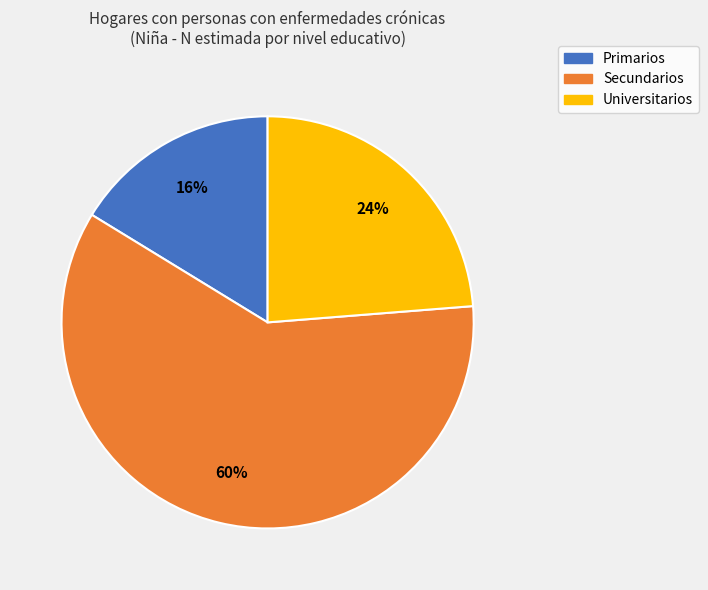

Is there a majority slice in this chart?

Yes